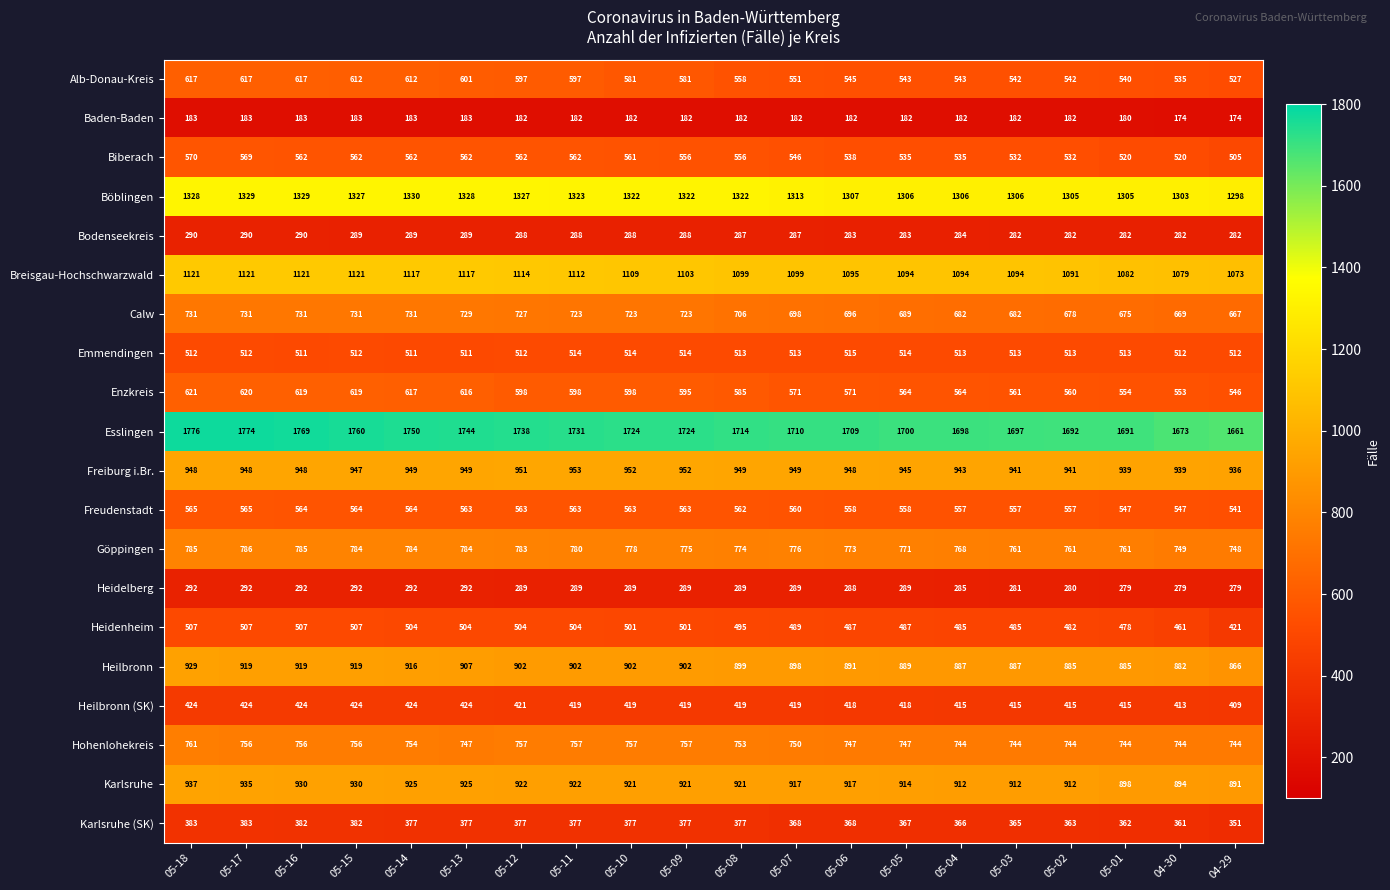

At which label is Heidelberg closest to 285?

05-04